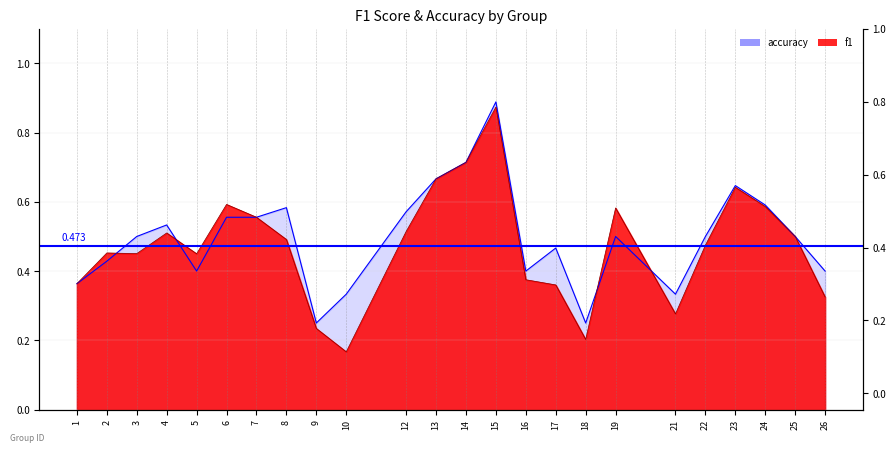

Reading left to right, transcribe all the data shown in this chart.

f1: 0.4	0.5	0.5	0.5	0.5	0.6	0.6	0.5	0.2	0.2	0.5	0.7	0.7	0.9	0.4	0.4	0.2	0.6	0.3	0.5	0.6	0.6	0.5	0.3
accuracy: 0.4	0.4	0.5	0.5	0.4	0.6	0.6	0.6	0.2	0.3	0.6	0.7	0.7	0.9	0.4	0.5	0.2	0.5	0.3	0.5	0.6	0.6	0.5	0.4